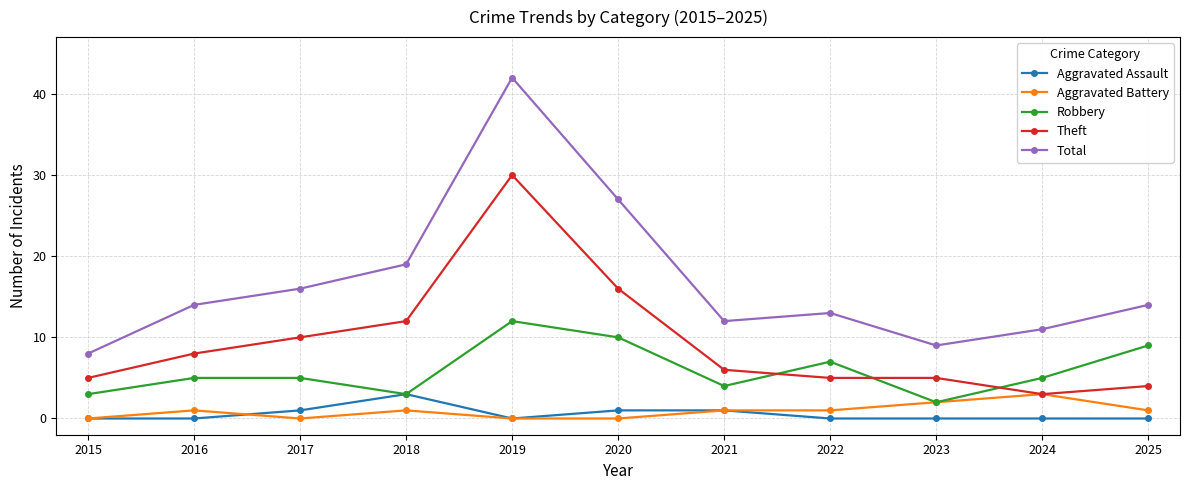

Which series has the largest total across all categories?

Total